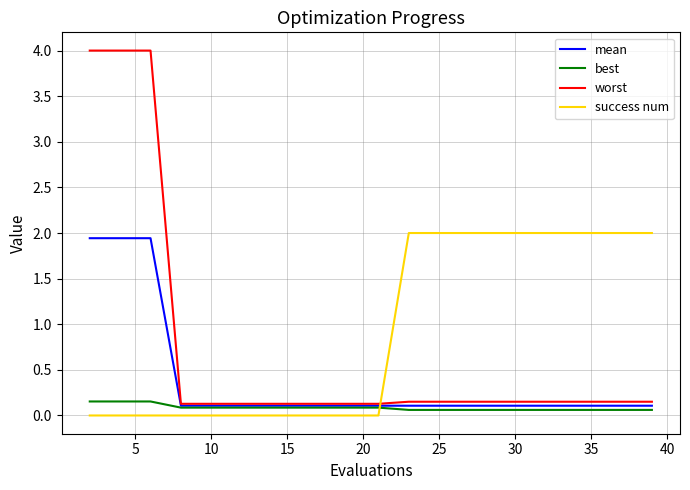

Which series has the largest range (max minus min)?

worst